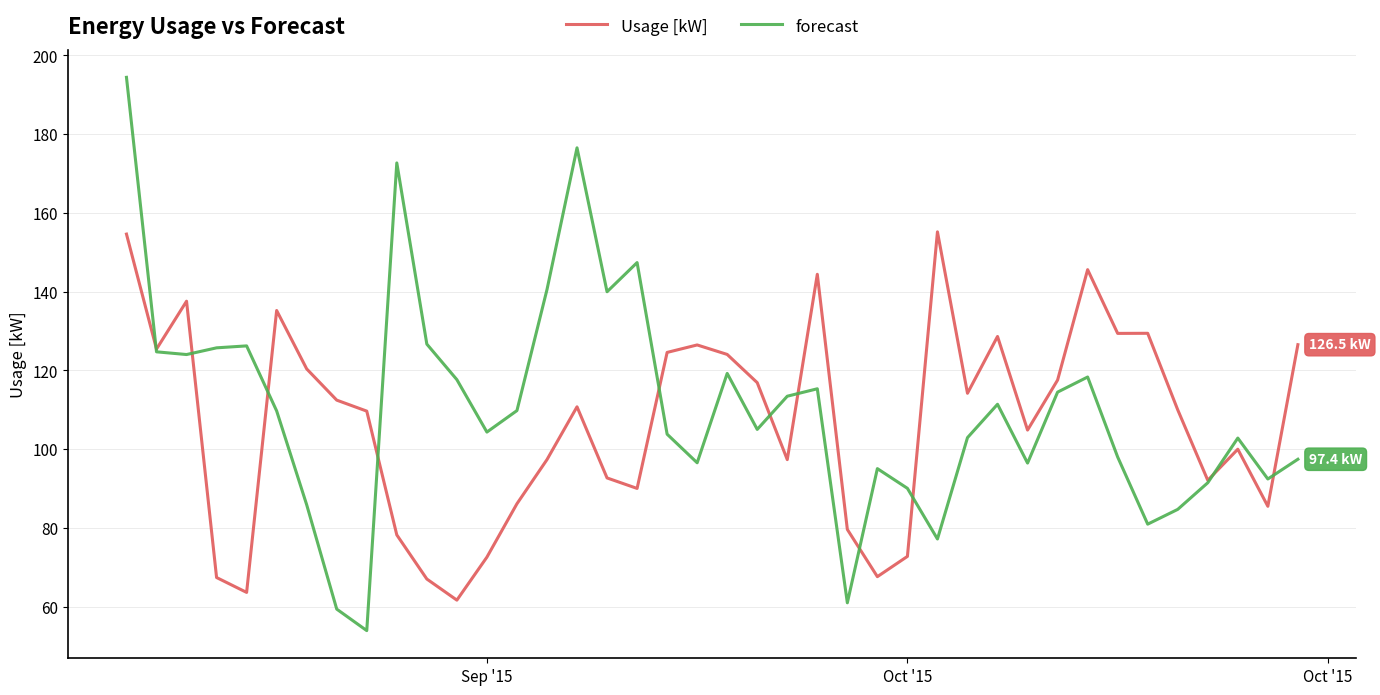

What is the minimum value for Usage [kW]?

61.7